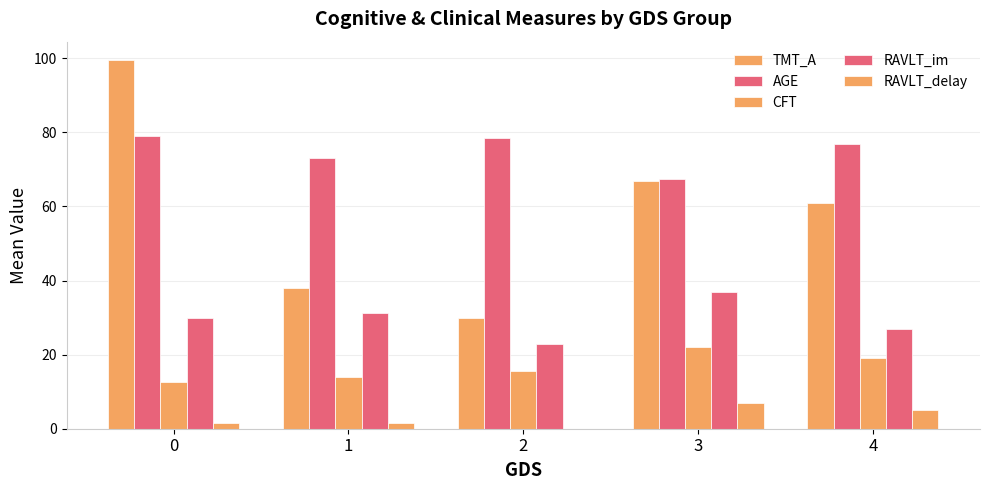

What is the difference between the maximum and minimum values in the RAVLT_delay series?

7.0